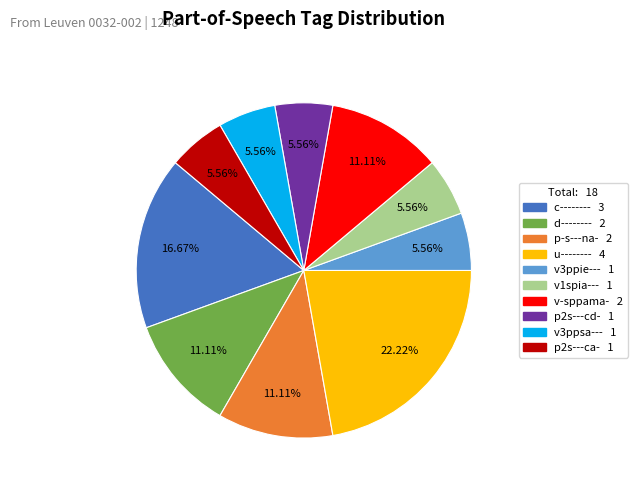

Is there a majority slice in this chart?

No